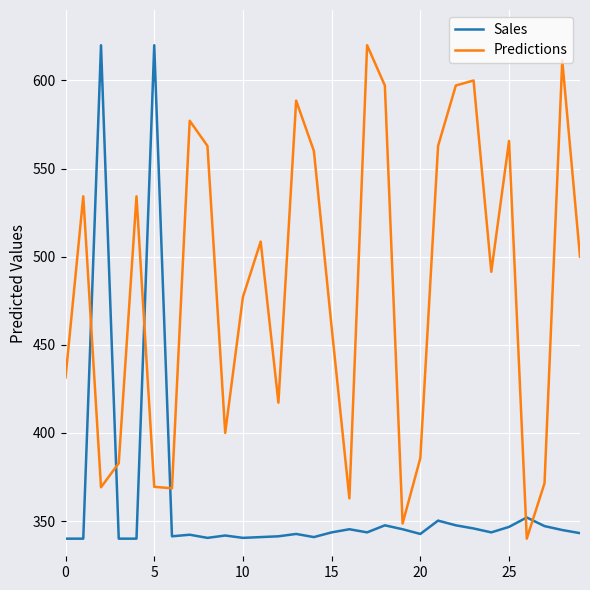

Which series ends up on top after the final intersection of Predictions and Sales?

Predictions